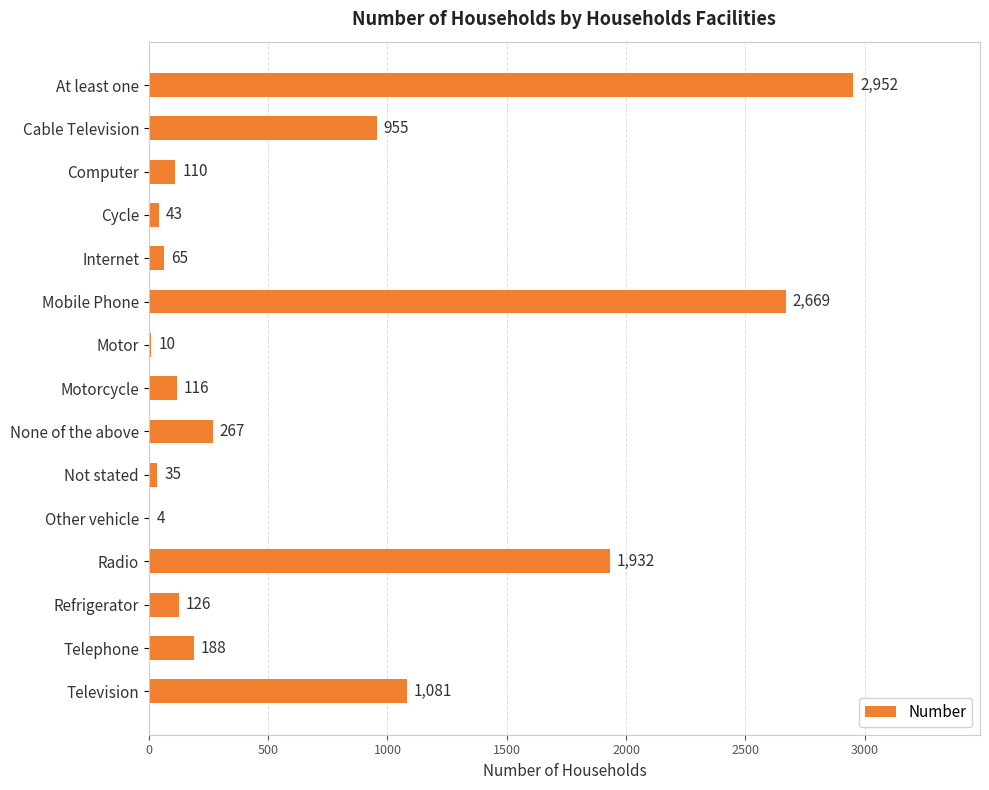

What is the sum of all values?

10553